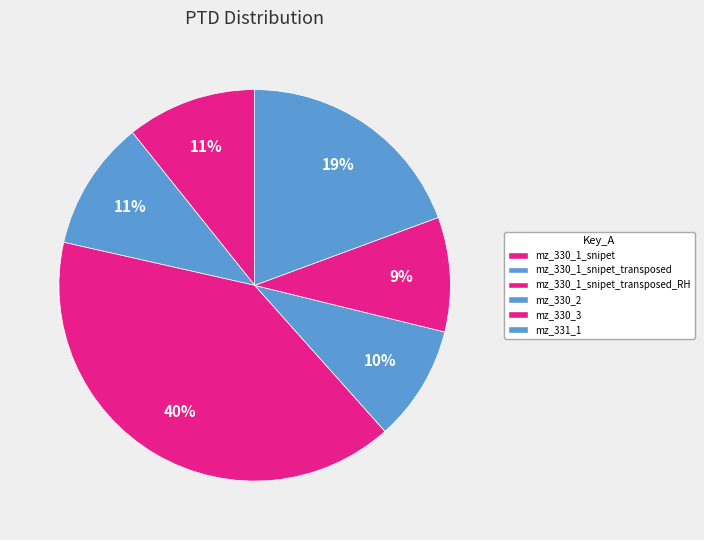

Rank the categories by value from highest to lowest.

mz_330_1_snipet_transposed_RH.mid, mz_331_1.mid, mz_330_1_snipet.mid, mz_330_1_snipet_transposed.mid, mz_330_2.mid, mz_330_3.mid